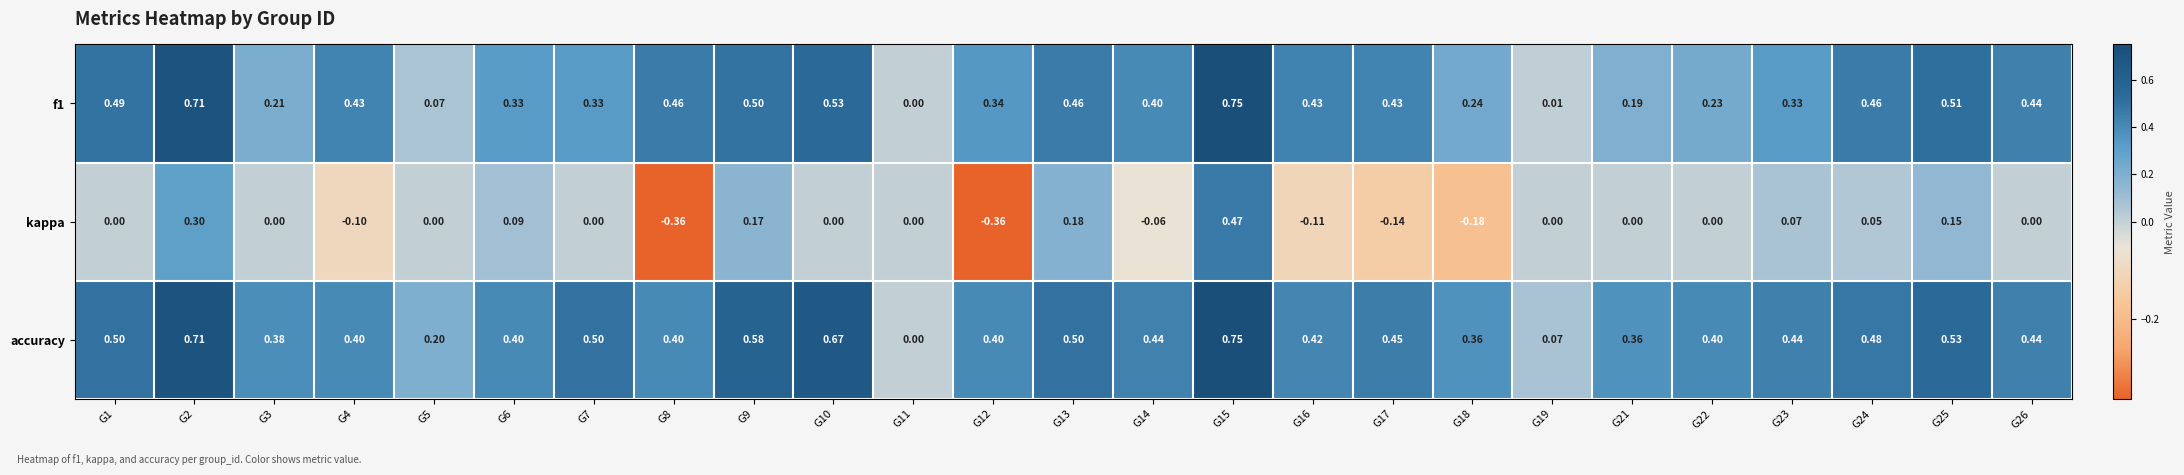

How many distinct data groups are displayed?

3